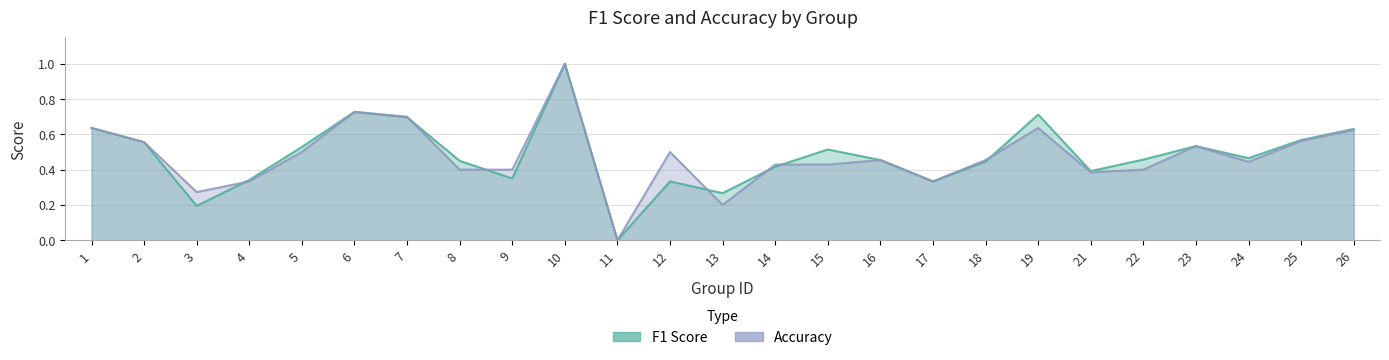

The value of f1 at 17 is 0.6. True or false?

False